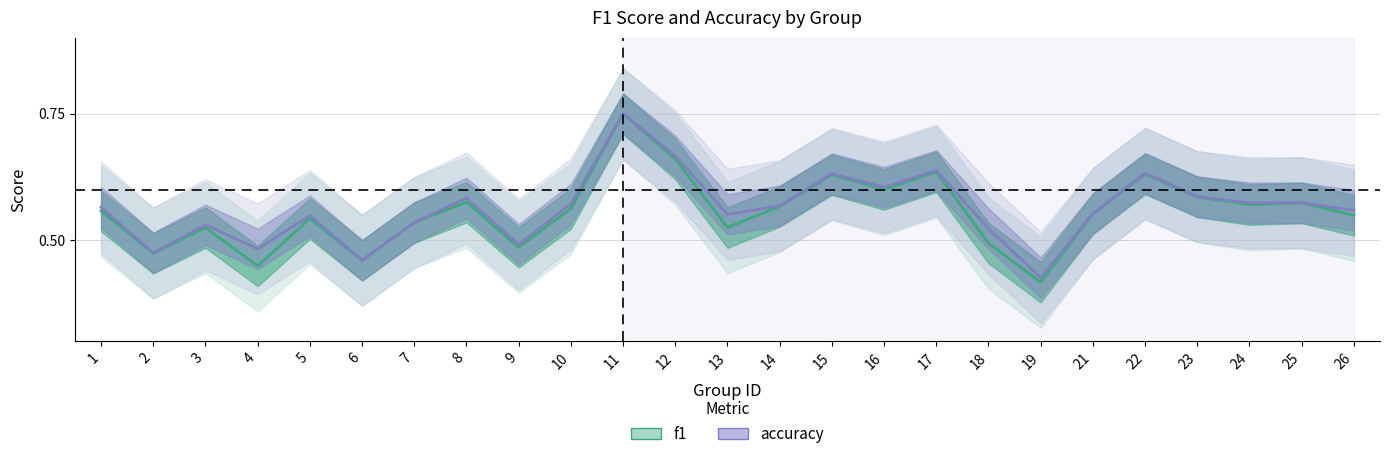

Is the value of accuracy at 26 greater than the value of f1 at 2?

Yes